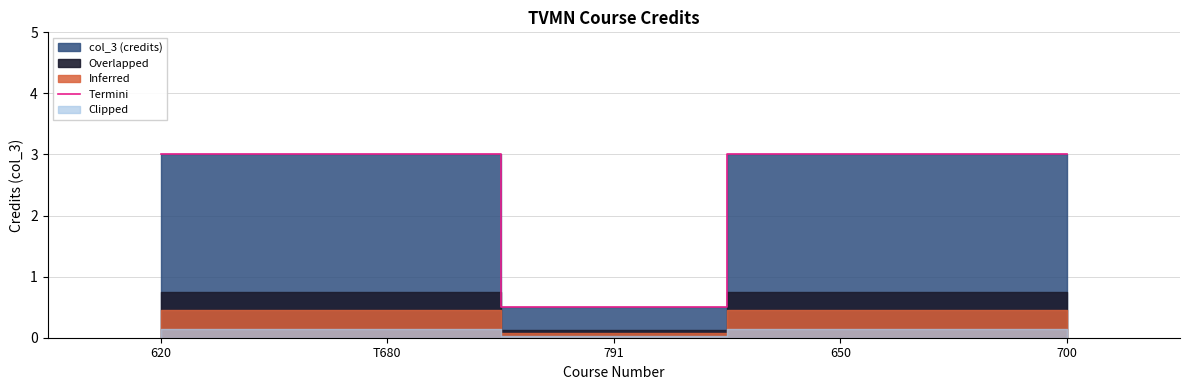

What is the sum of all values?

12.5